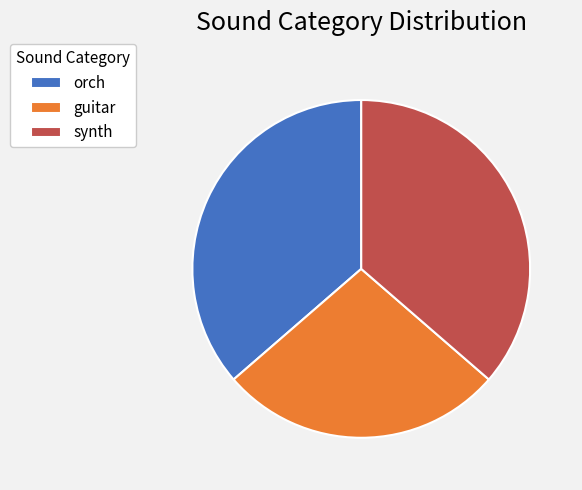

Is there a majority slice in this chart?

No